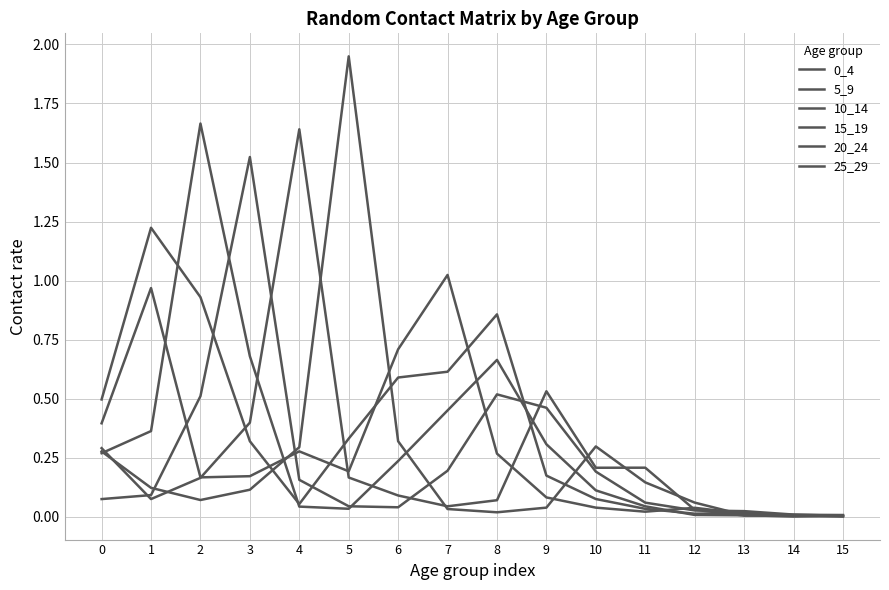

How many lines are shown in the chart?

6